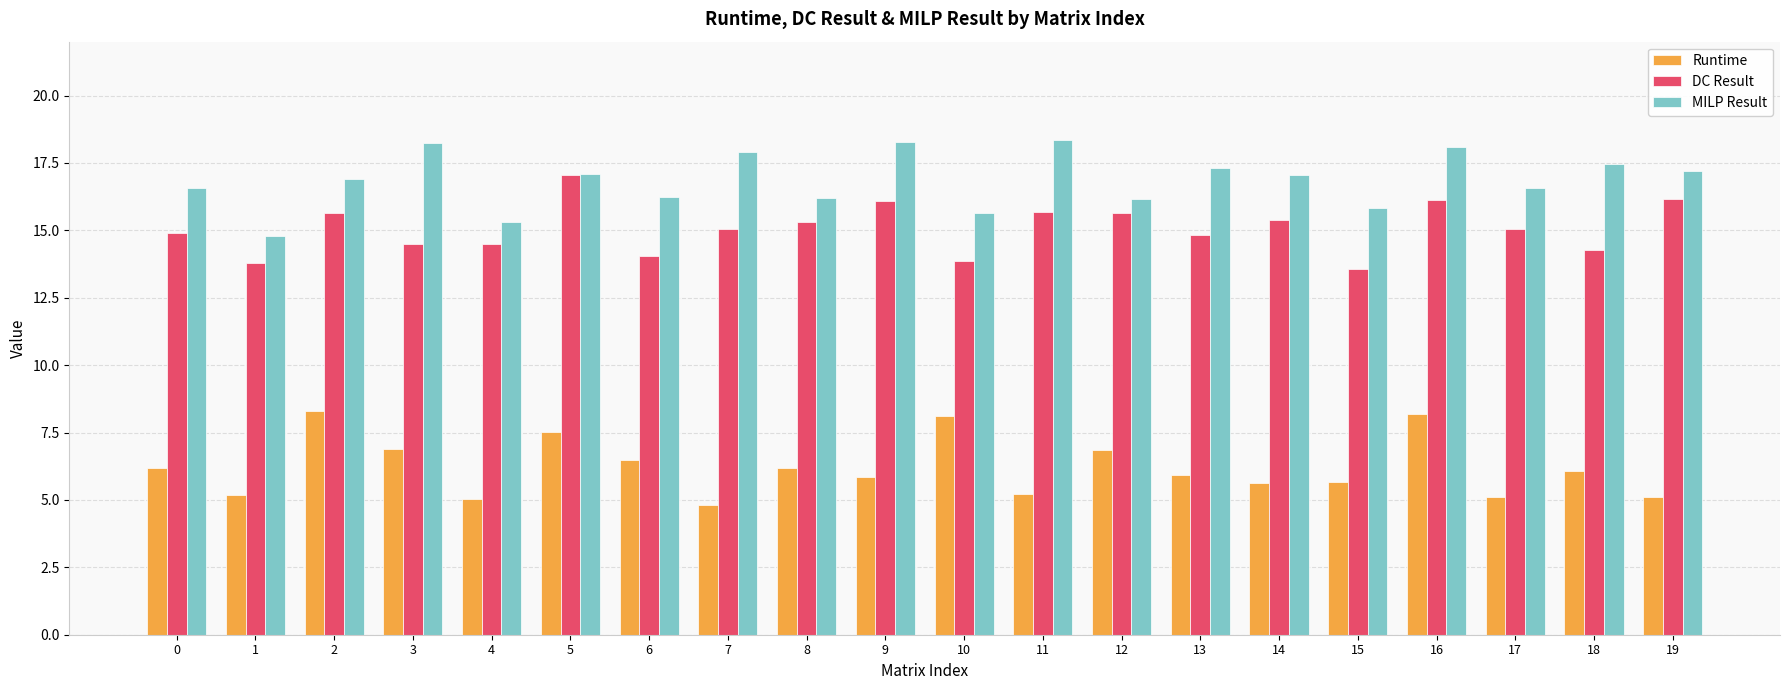

Which series changed the most between 2 and 7?

Runtime